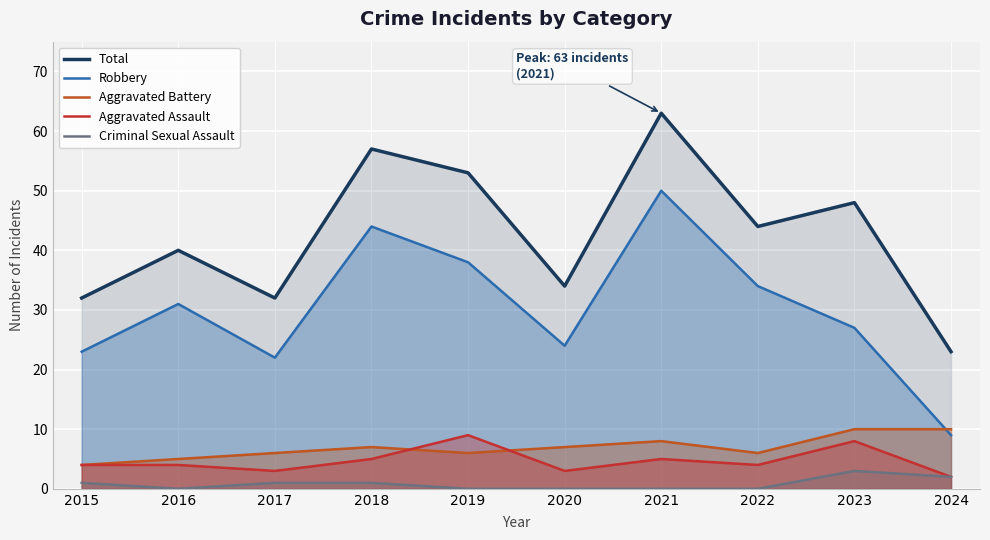

Which series changed the most between 2019 and 2020?

Total